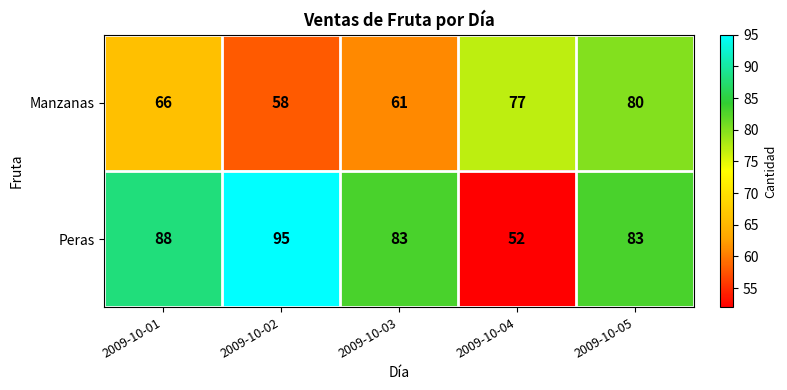

What value does the Manzanas series have at 2009-10-01, to the nearest 10?

70